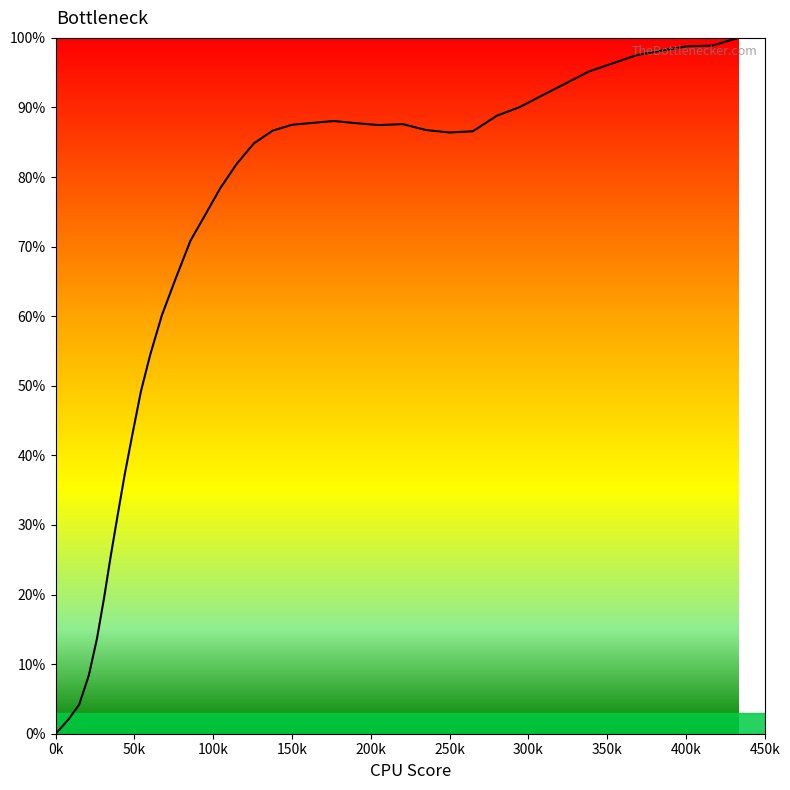

What is the maximum value shown in the chart?

100.0